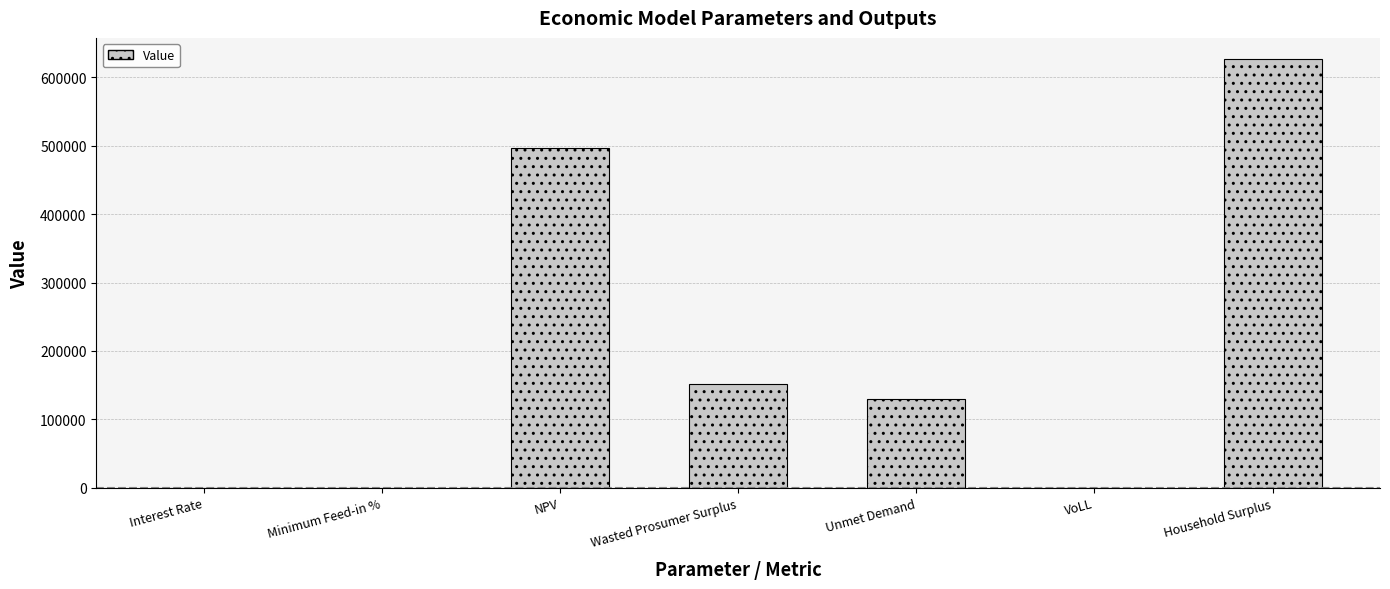

At which label is the value closest to 313147?

Wasted Prosumer Surplus